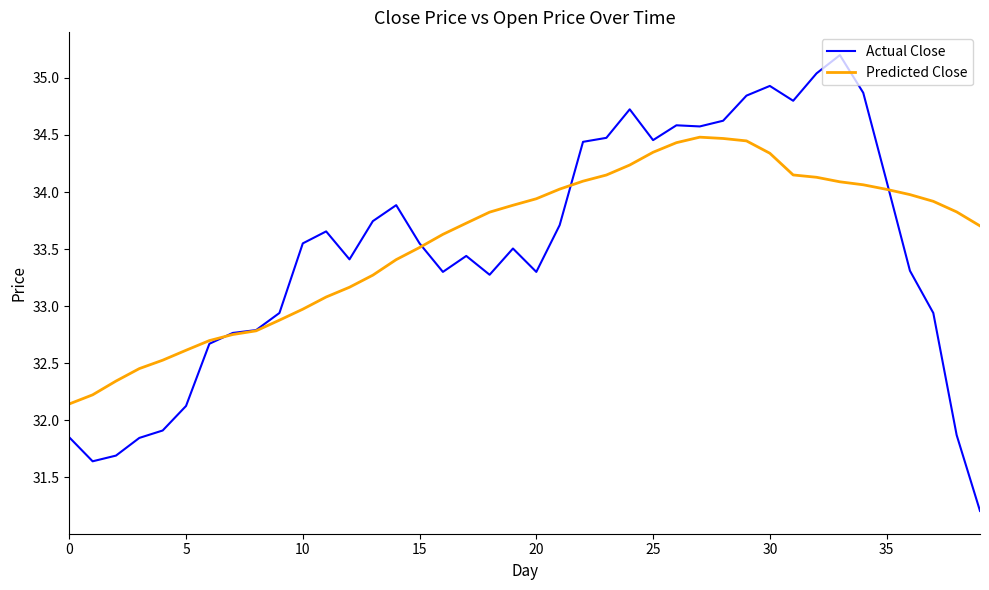

True or false: Actual Close and Predicted Close cross at least once.

True